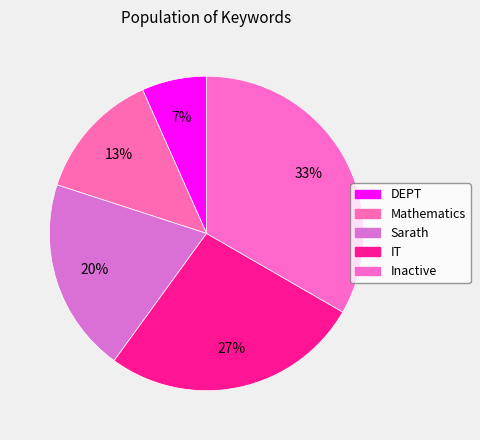

What is the ratio of the value at Sarath to the value at Mathematics?

1.5